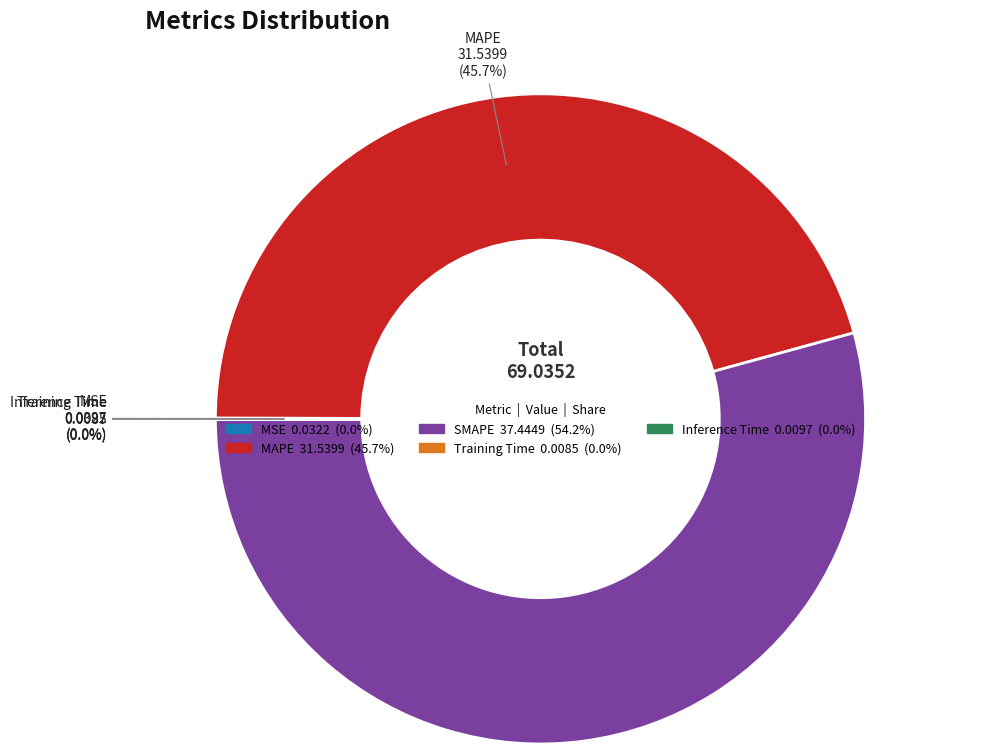

To the nearest percent, what is the average slice percentage?

20%